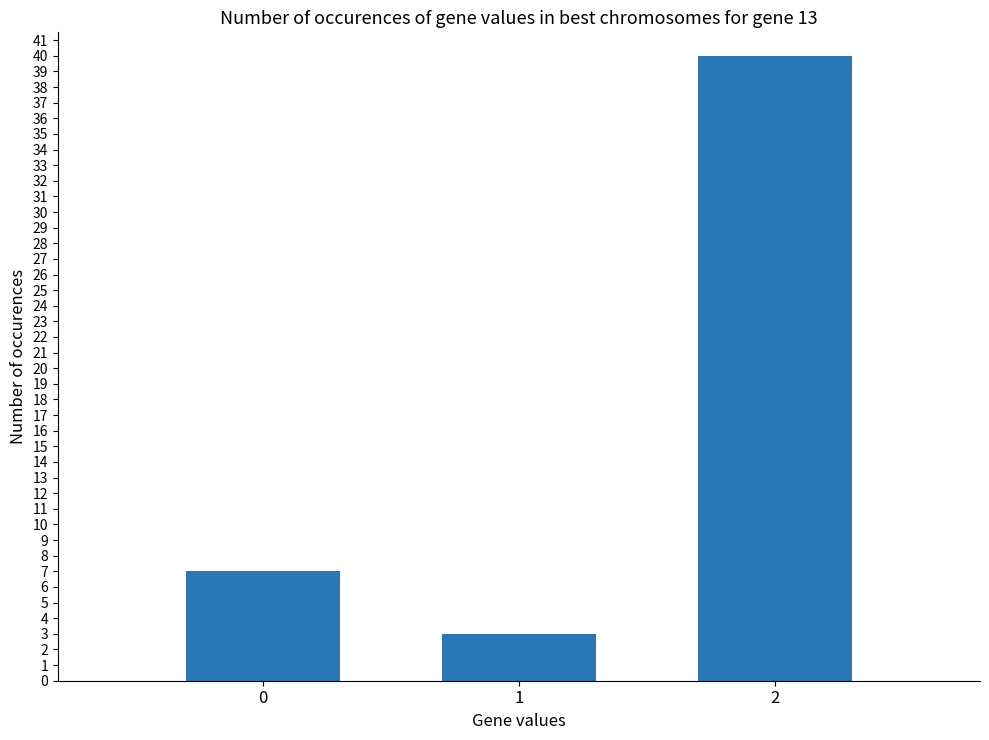

Approximately how many times larger is the value at 1 compared to 0?

0.4